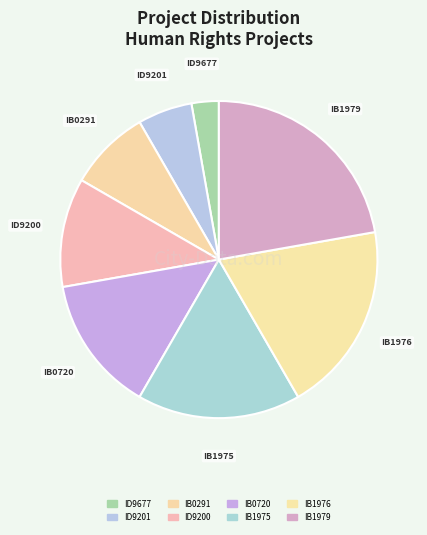

True or false: IB1976 accounts for 31% of the total.

False